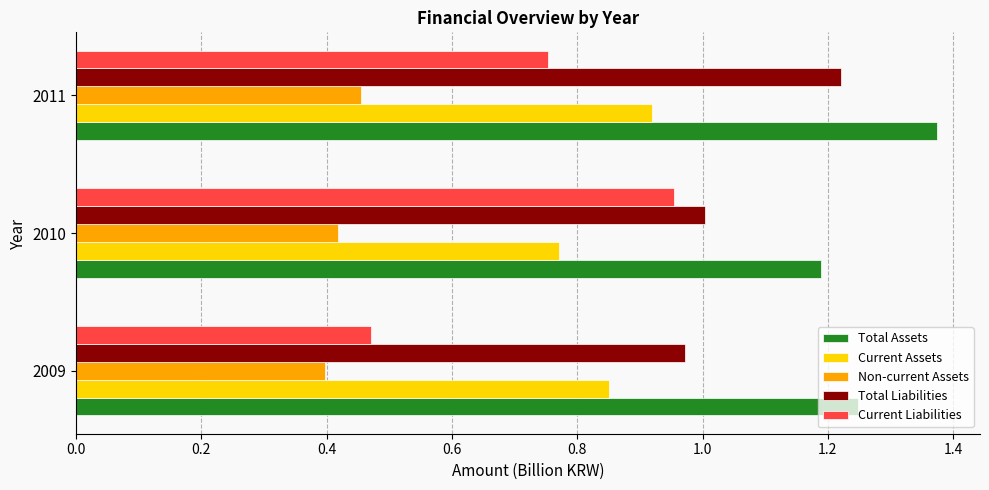

Which category has the highest value in the Non-current Assets series?

2011